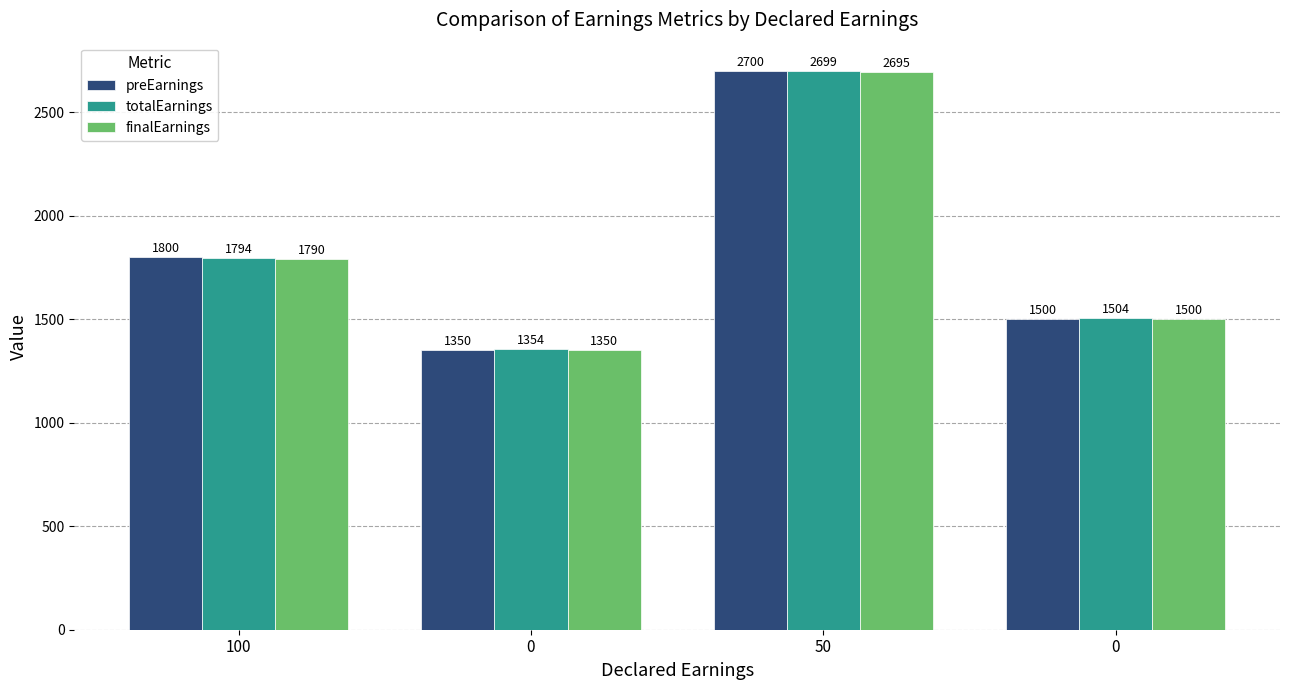

How many values in the preEarnings series are below 1800?

2